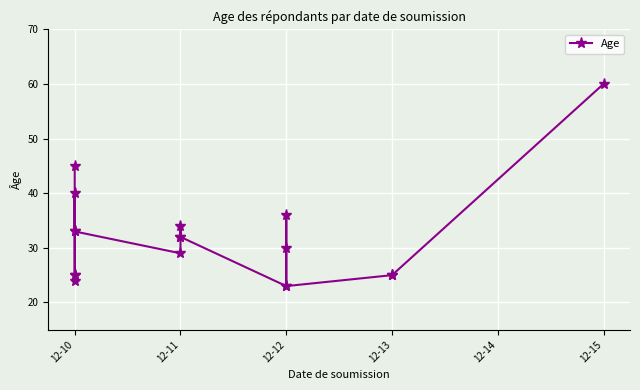

How many lines are shown in the chart?

1